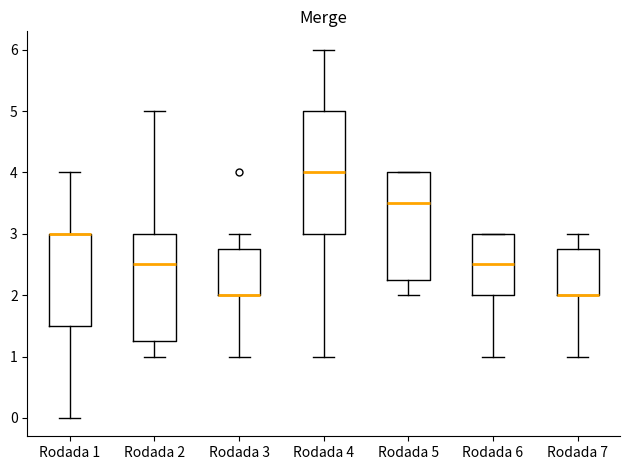

Reading left to right, read every box against the y-axis: the position of its median line, the range the box covers, and the ends of its whiskers. The values are not printed on the chart, so give them approximately, as read against the axis.

Rodada 1: median 3.0 (drawn on the box's upper edge), box 1.5 to 3.0, whiskers 0.0 to 4.0
Rodada 2: median 2.5, box 1.3 to 3.0, whiskers 1.0 to 5.0
Rodada 3: median 2.0 (drawn on the box's lower edge), box 2.0 to 2.8, whiskers 1.0 to 3.0
Rodada 4: median 4.0, box 3.0 to 5.0, whiskers 1.0 to 6.0
Rodada 5: median 3.5, box 2.3 to 4.0, whiskers 2.0 to 4.0
Rodada 6: median 2.5, box 2.0 to 3.0, whiskers 1.0 to 3.0
Rodada 7: median 2.0 (drawn on the box's lower edge), box 2.0 to 2.8, whiskers 1.0 to 3.0